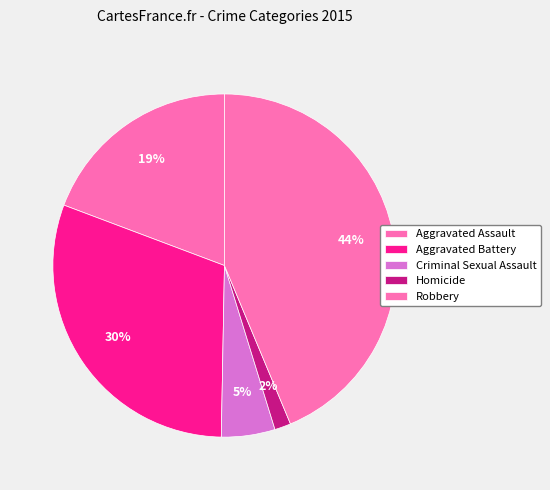

Which category has the biggest portion of the pie?

Robbery